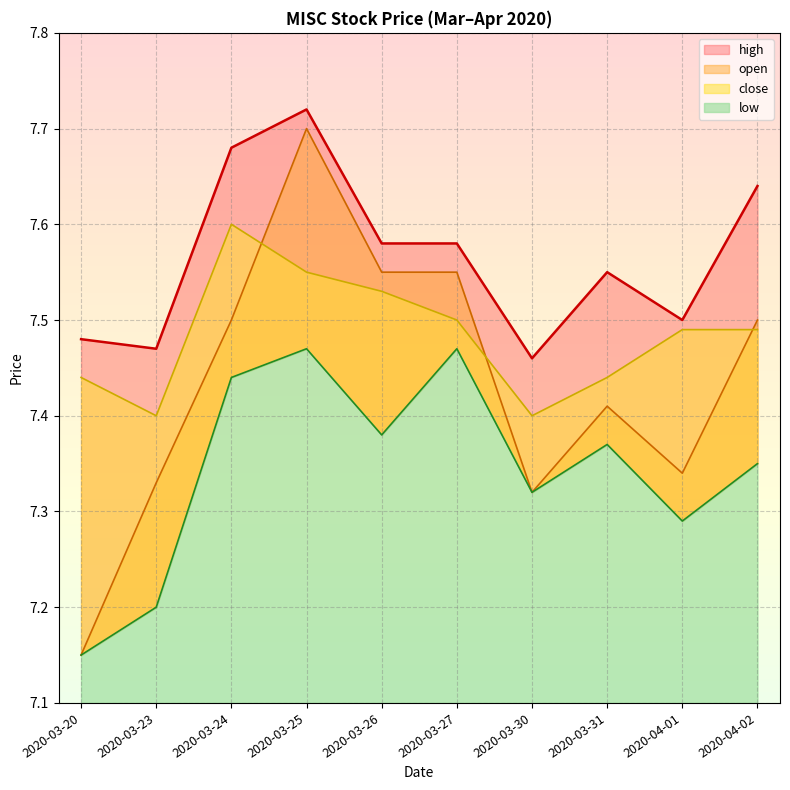

What is the difference between the highest and lowest values at 2020-03-24?

0.2